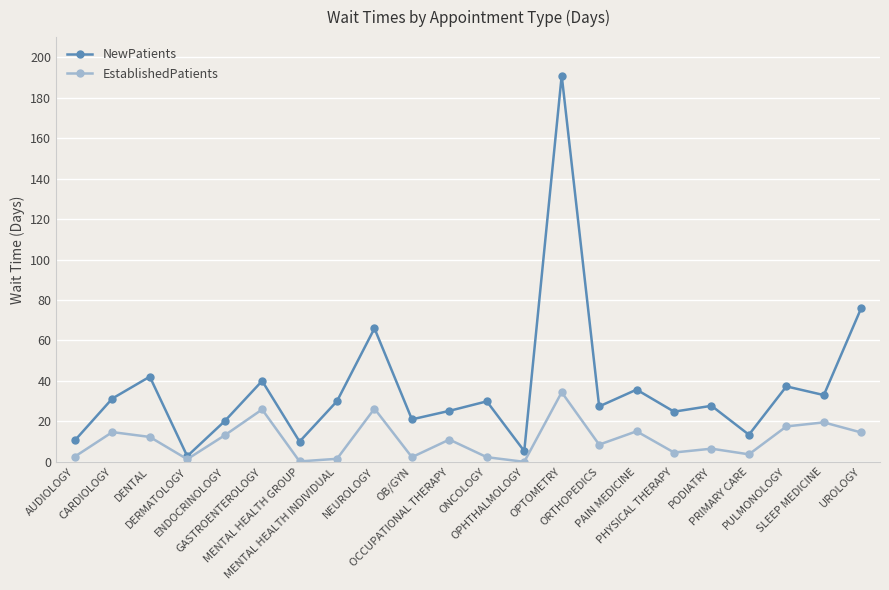

What is the spread (max minus min) of values at AUDIOLOGY?

8.0